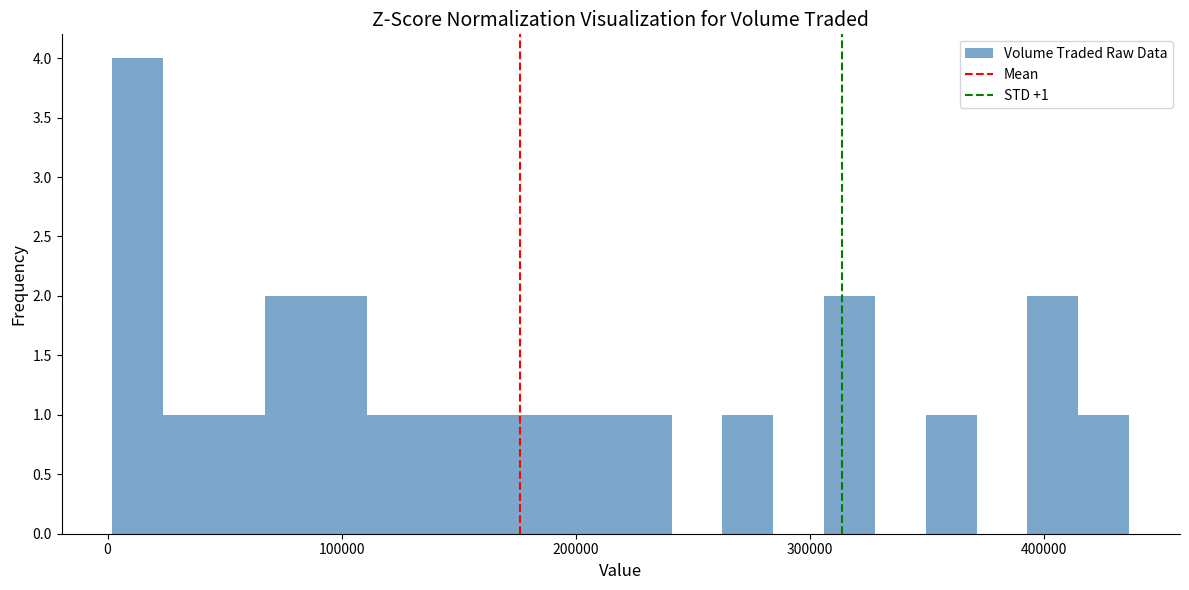

Around what value on the x-axis is the tallest bar? Give the approximate position of its centre, as read against the axis.

10000